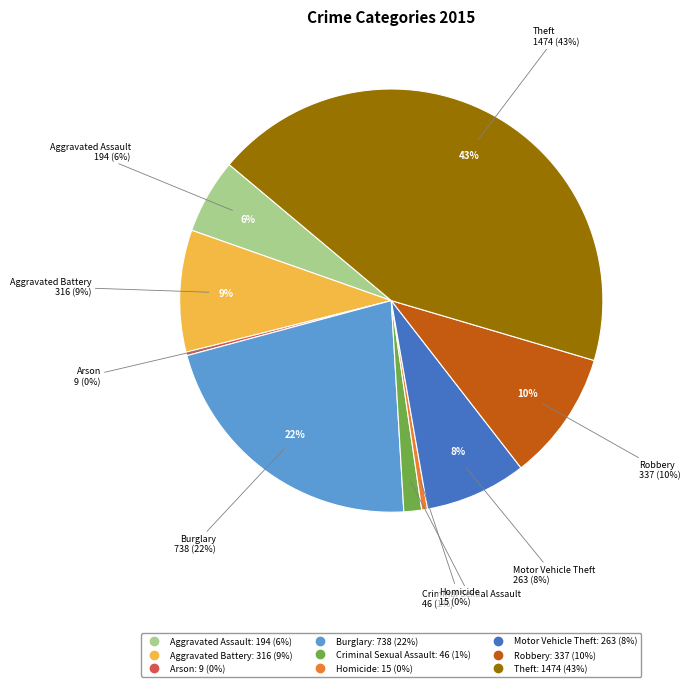

Which slice is the largest?

Theft